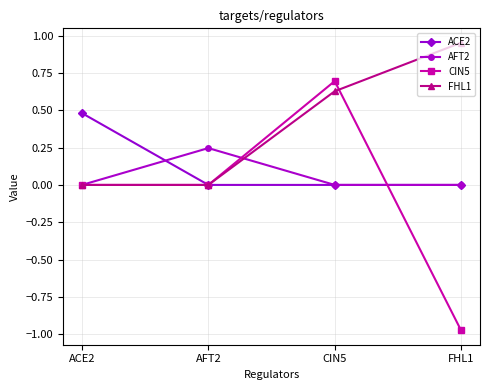

At which category is the sum across all series the highest?

CIN5